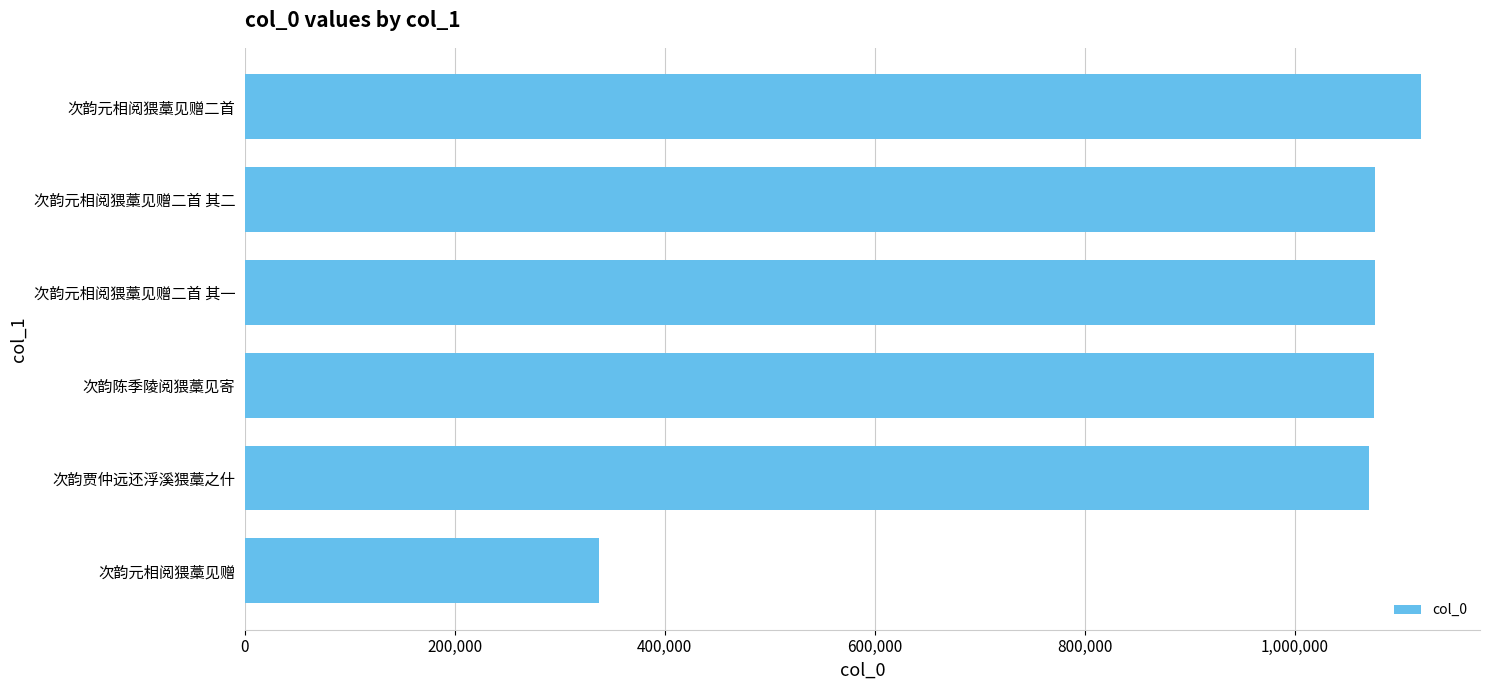

Does the chart contain stacked bars?

No